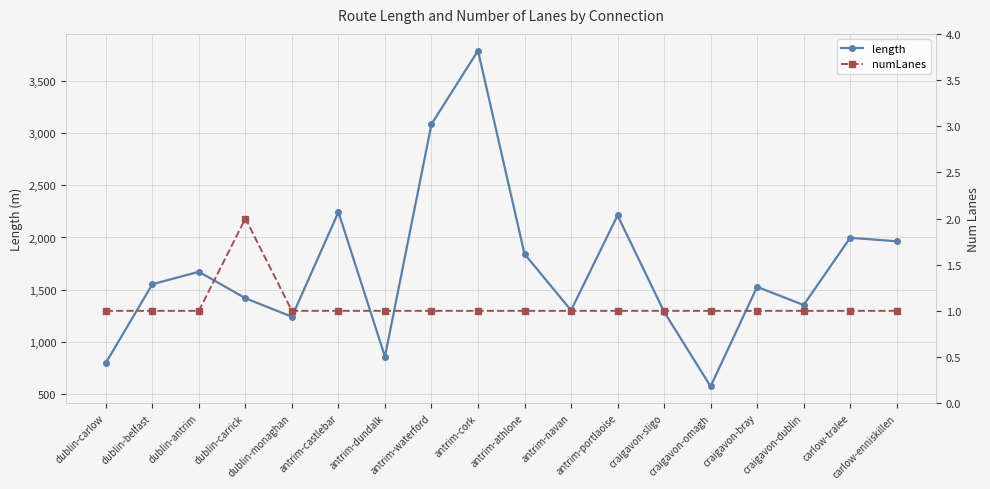

Which has a higher value, dublin-monaghan or antrim-navan?

antrim-navan